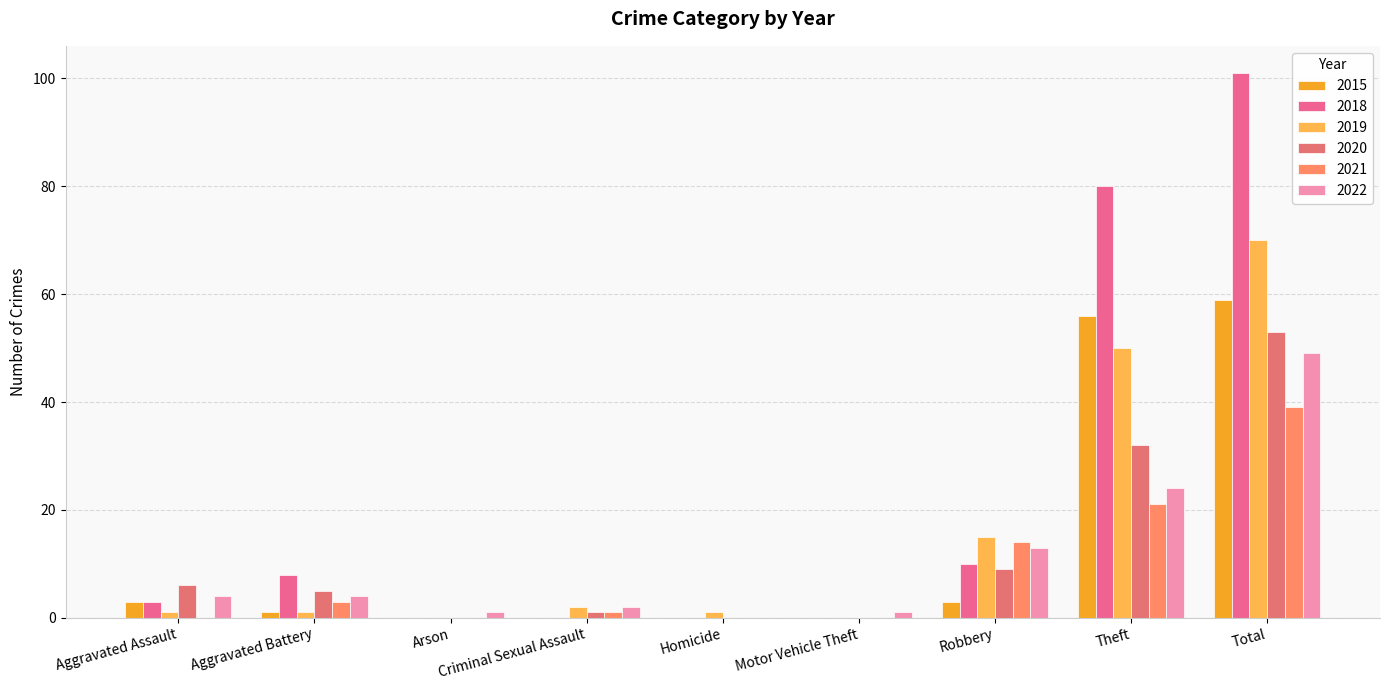

How many data points does each series have?

9